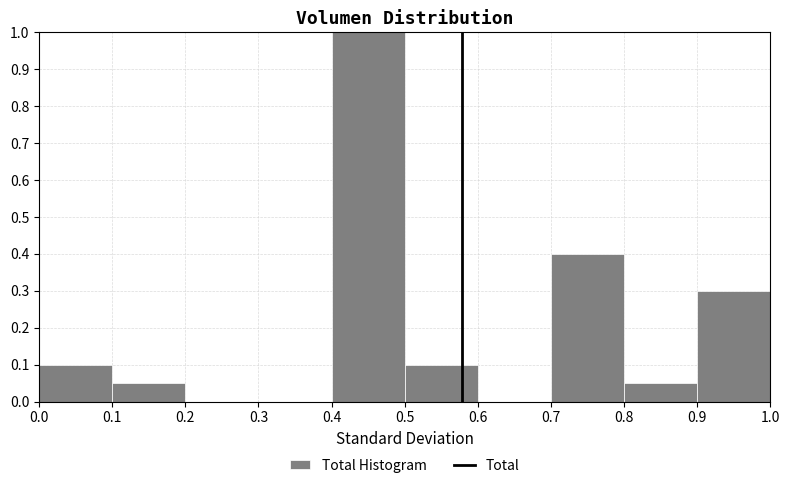

What is the height of the bar covering 0.1 to 0.2 on the x-axis? The values are not printed on the chart, so give them approximately, as read against the axis.

0.05